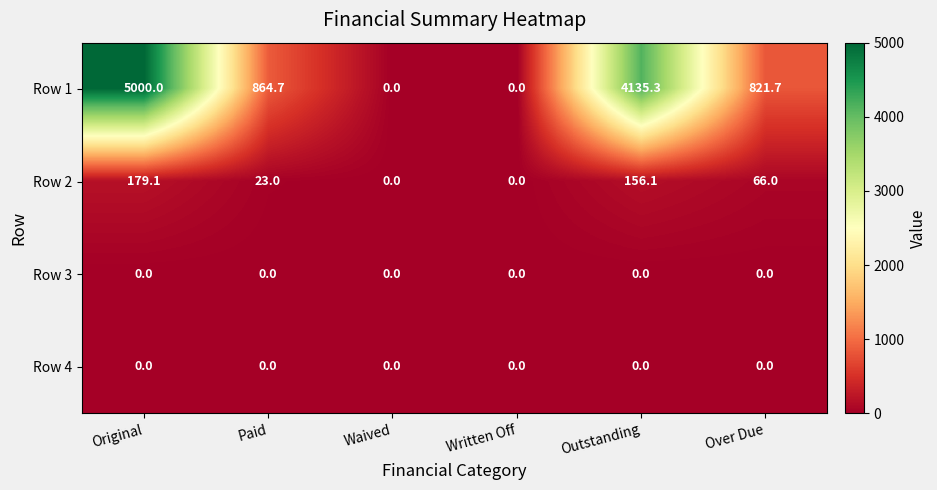

True or false: Row 1 has a value of 2465.6 at Written Off.

False